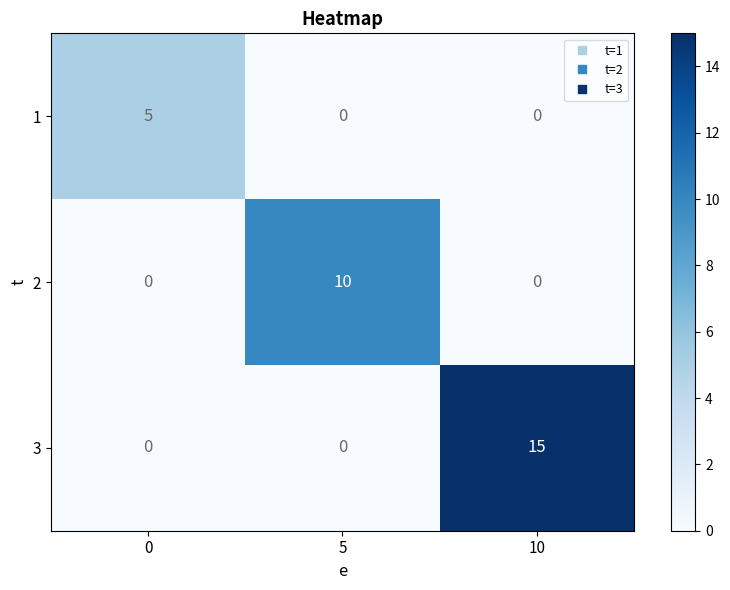

Which category has the highest value across all series?

10